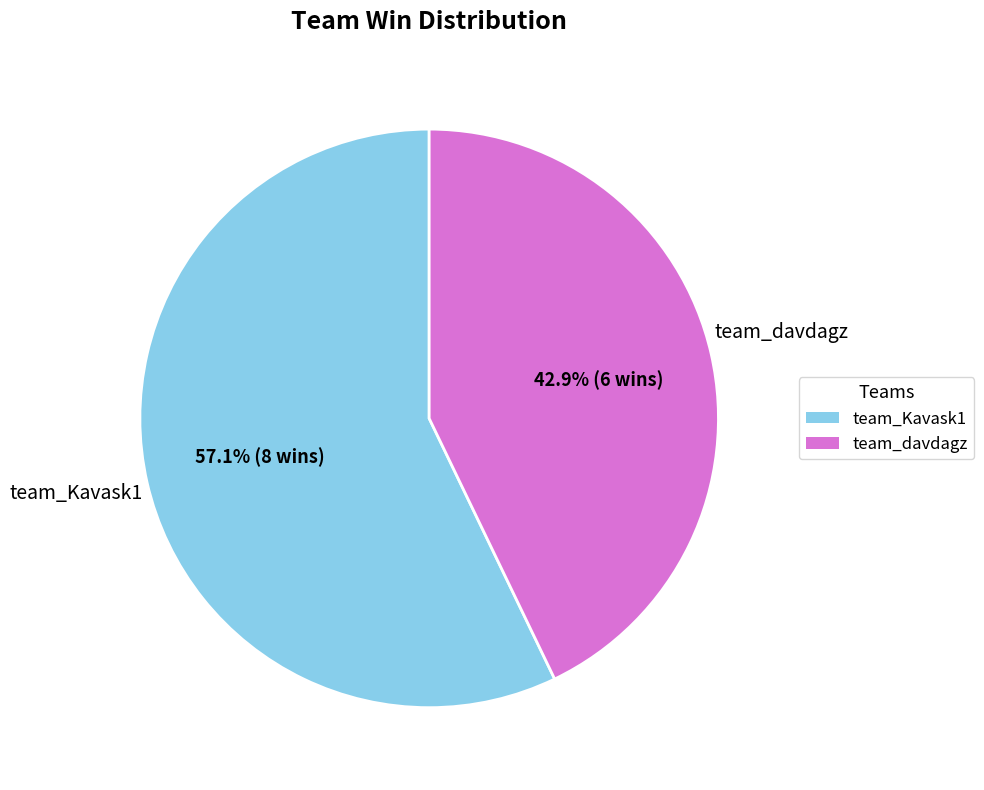

What is the smallest slice in the pie chart?

team_davdagz